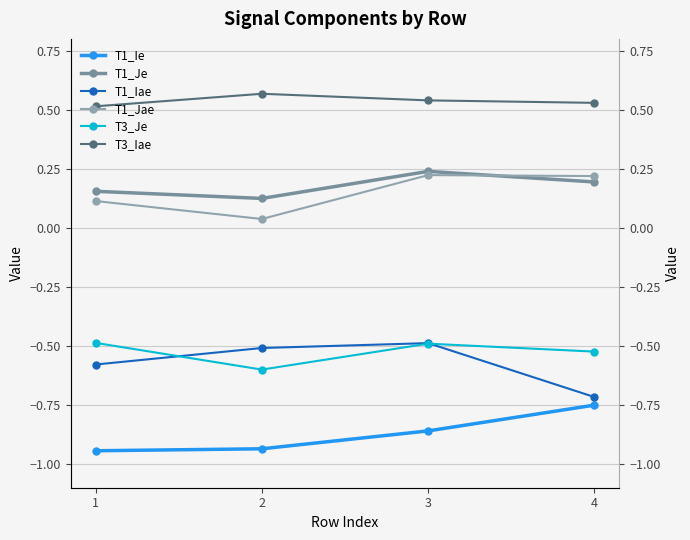

In T1_Jae, how many points are lower than both neighbors (excluding endpoints)?

1